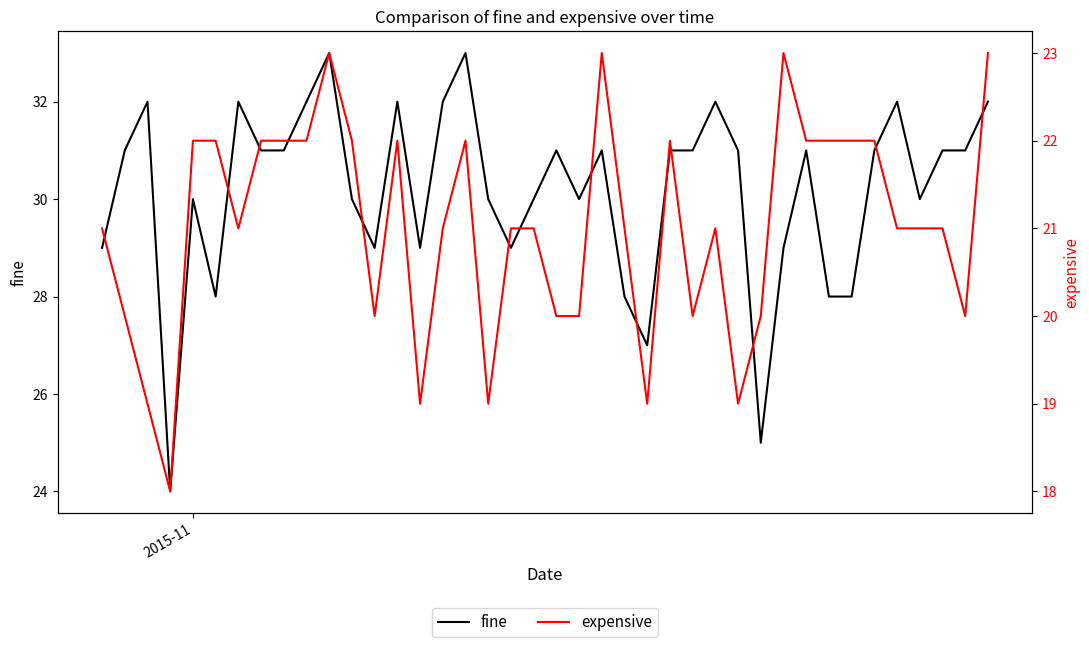

What are all the series names shown in the legend?

fine, expensive